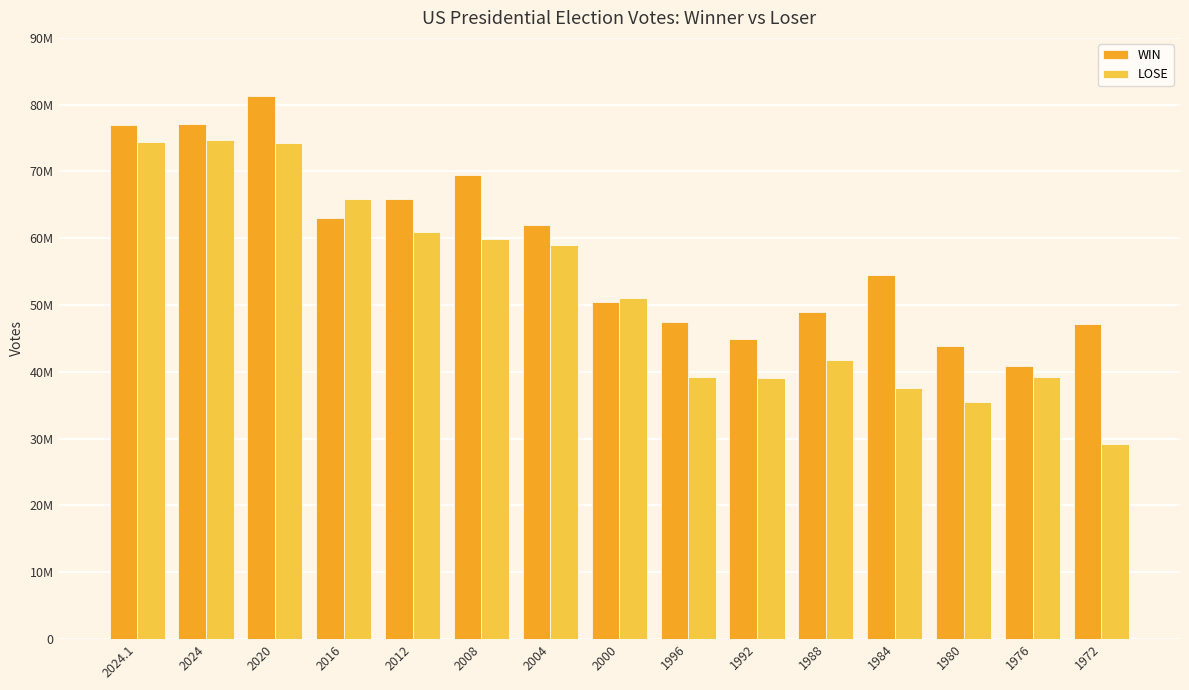

What is the difference between the WIN values at 1976 and 1992?

4078008